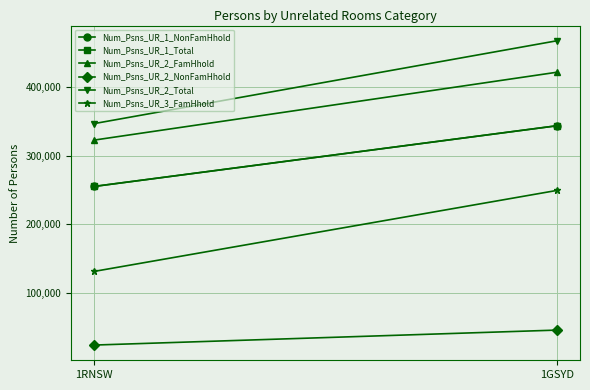

Is the value of Num_Psns_UR_2_NonFamHhold at 1GSYD greater than the value of Num_Psns_UR_3_FamHhold at 1GSYD?

No